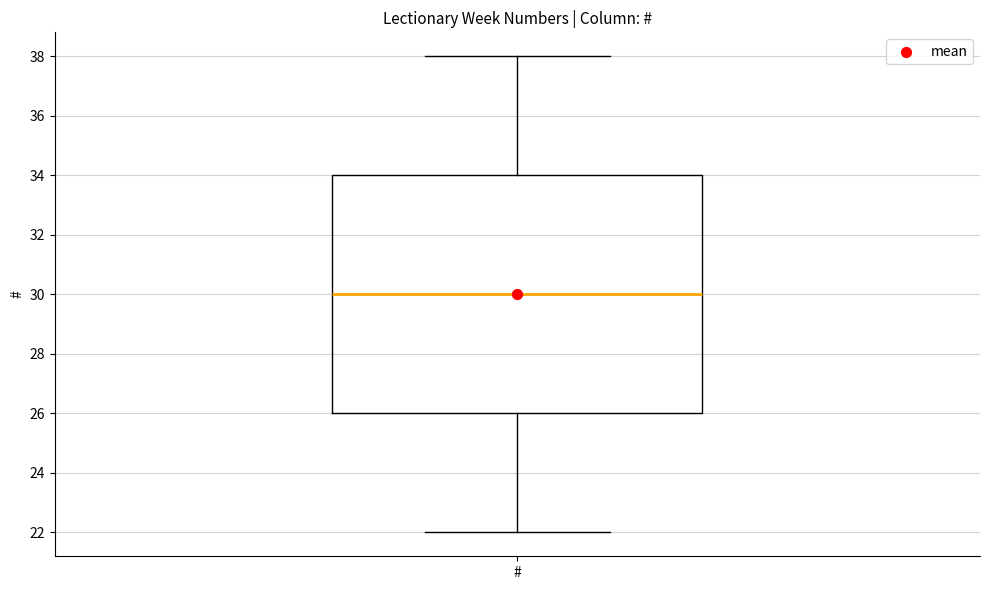

Transcribe this box plot: give where the median line is, the range the box spans, and where the two whiskers end, as read against the y-axis. The values are not printed on the chart, so give them approximately, as read against the axis.

median 30, box 26 to 34, whiskers 22 to 38